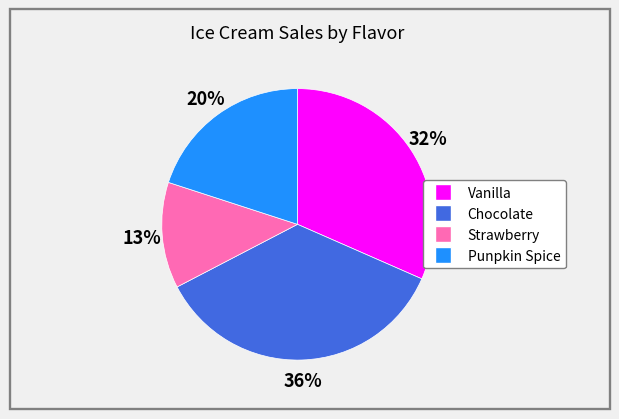

Do Chocolate and Vanilla together represent more than half of the pie?

Yes